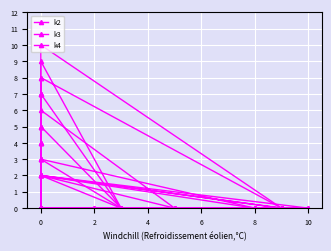

Where do k3 and k4 first cross each other?

1 and 2